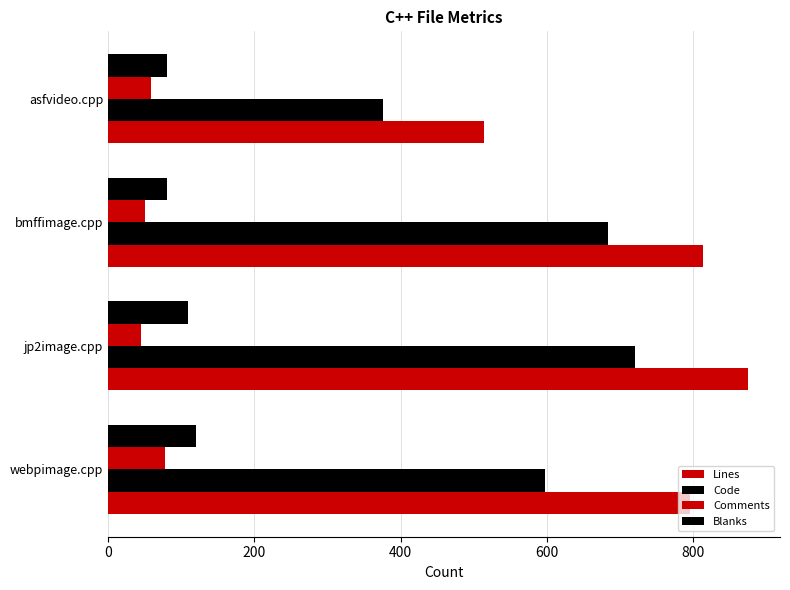

How many Blanks values are between 80 and 120?

4